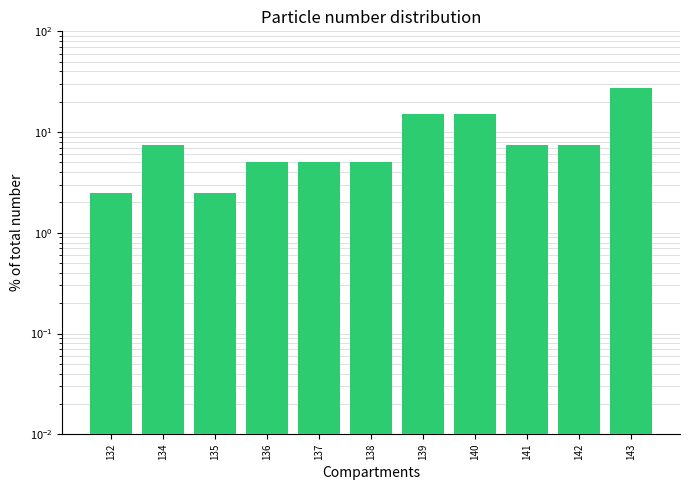

What is the value of the 11th bar from the left?

27.5